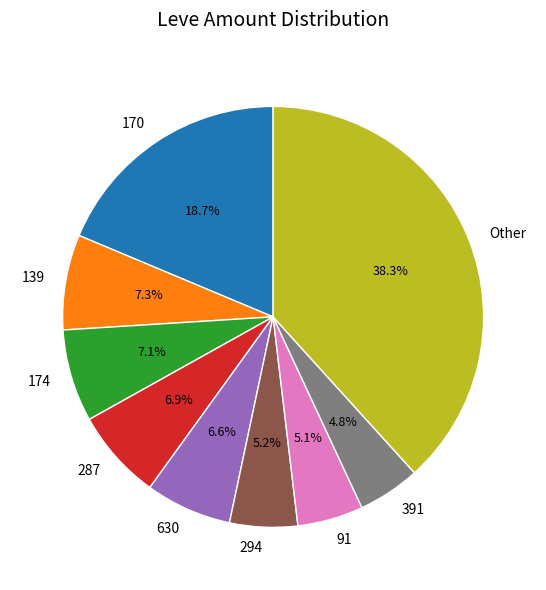

What is the total percentage of 139 and 174?

14.4%